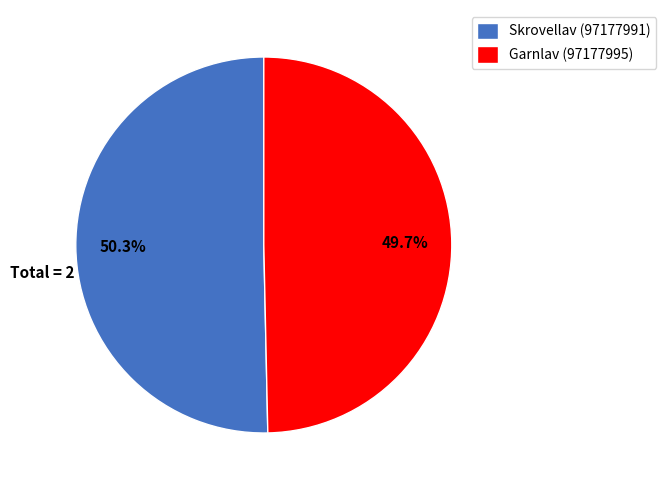

To the nearest percent, what is the difference between the largest and smallest slice percentages?

1%